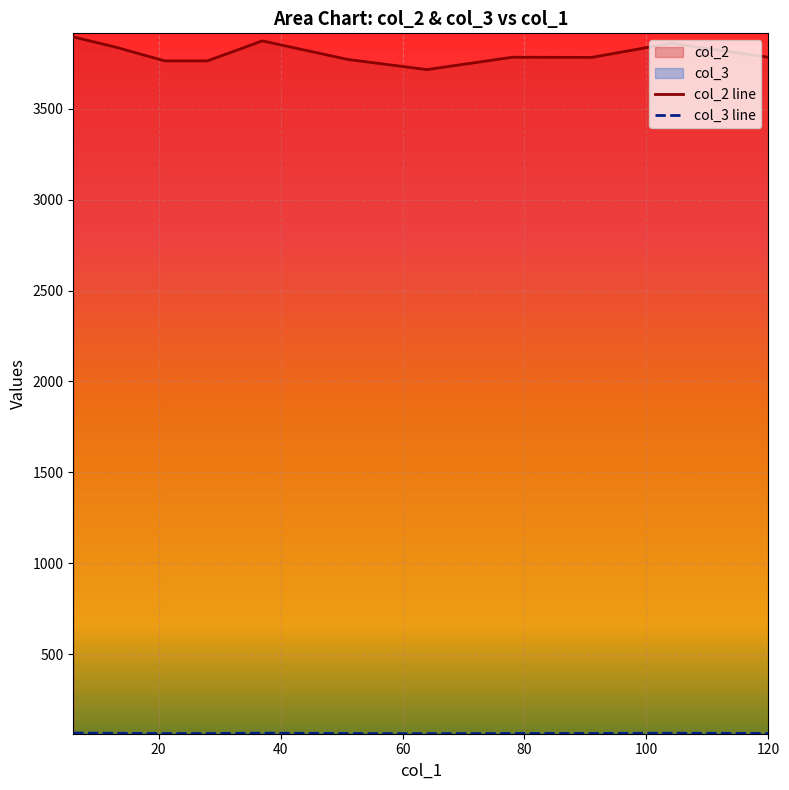

Which series has the largest total across all categories?

col_2 line